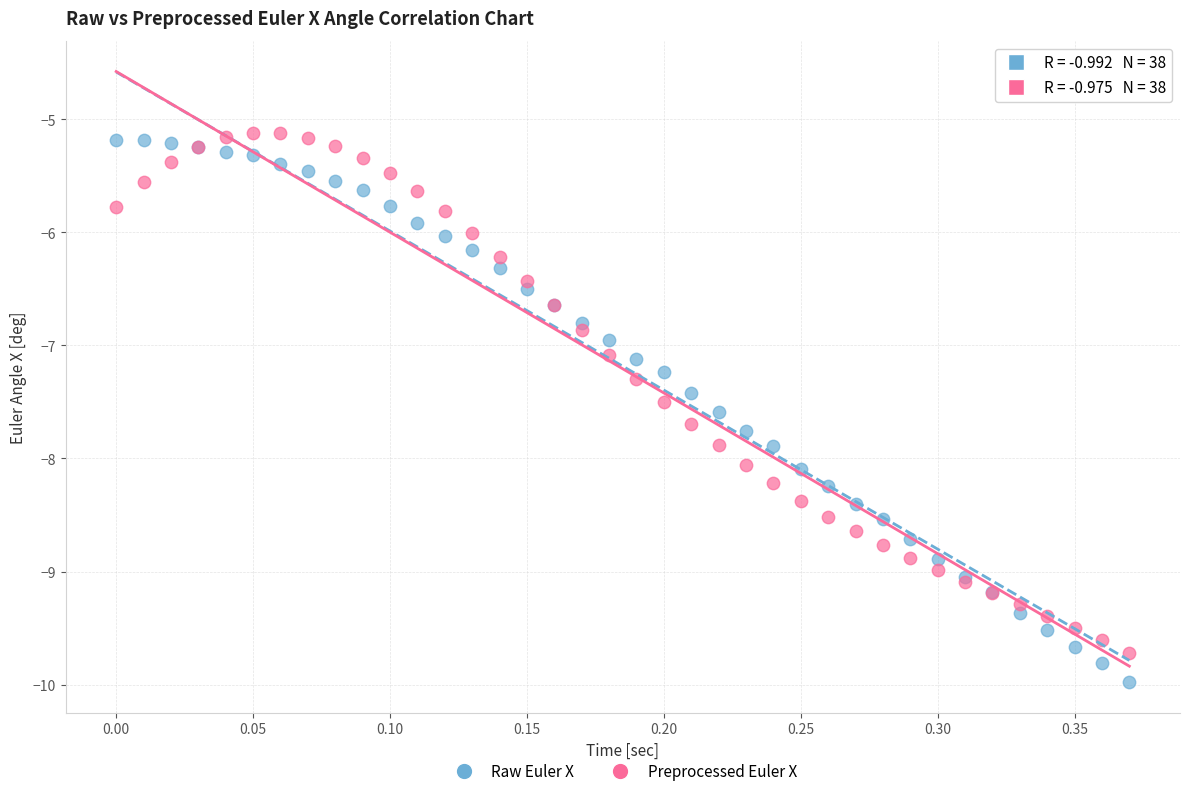

Which series reaches the minimum Y coordinate?

Raw Euler X